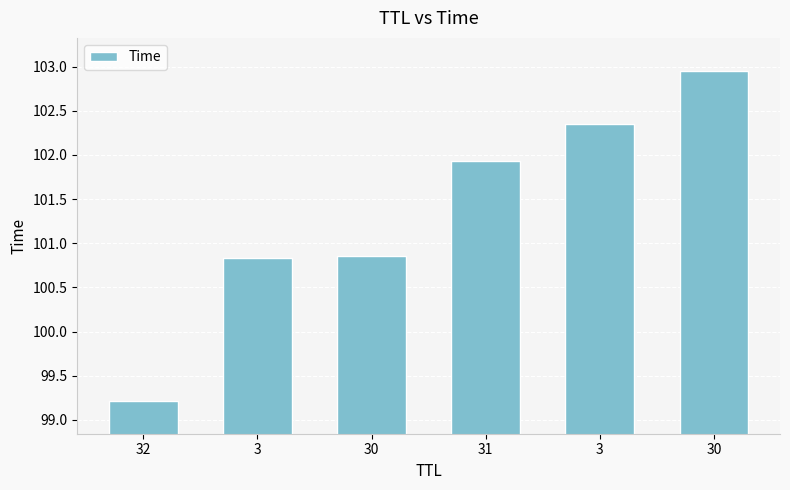

How many series are shown in this chart?

1